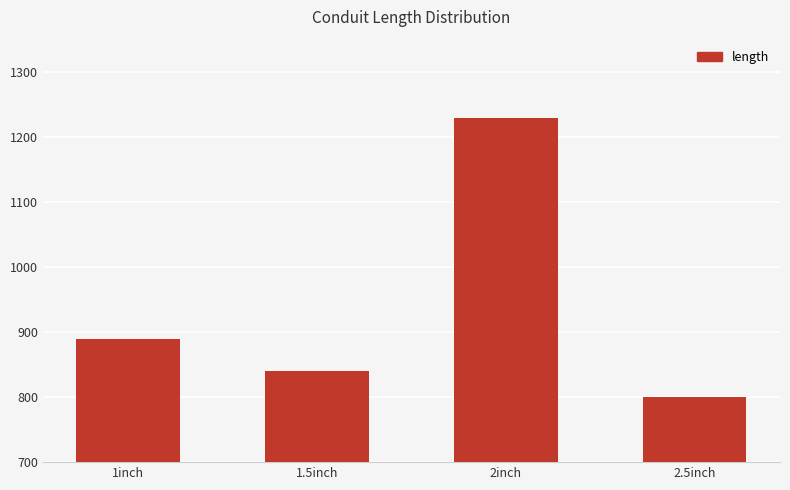

Rank the categories by value from lowest to highest.

2.5inch, 1.5inch, 1inch, 2inch